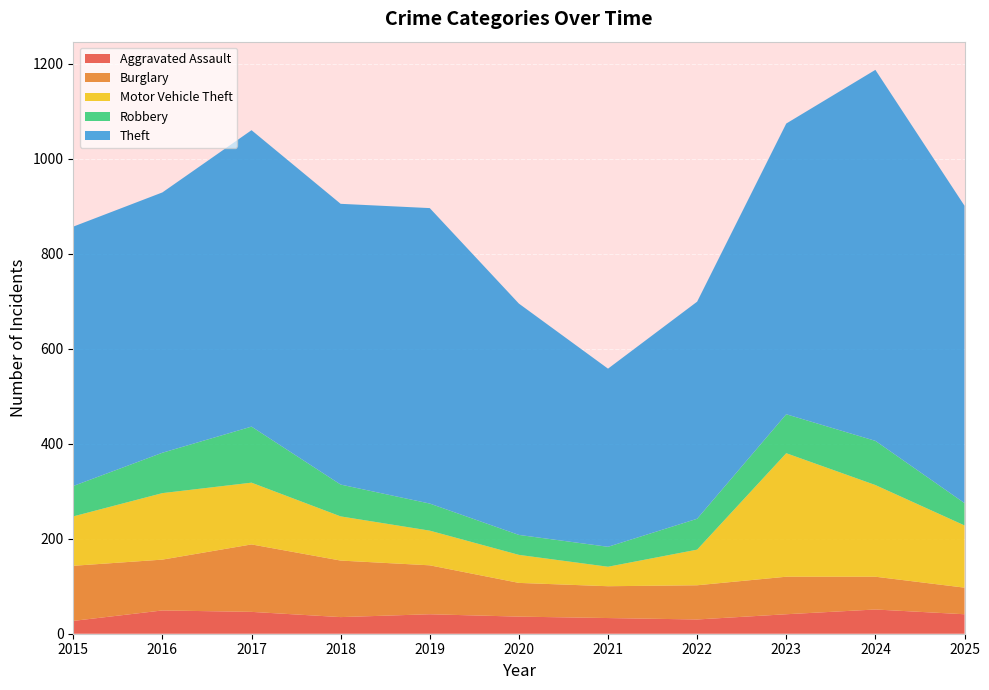

Reading left to right, what are all the values shown in this chart?

Aggravated Assault: 27	49	46	35	41	36	33	30	41	51	41
Burglary: 116	107	142	119	103	71	67	72	79	69	56
Motor Vehicle Theft: 104	140	130	93	73	59	41	75	260	193	131
Robbery: 64	85	118	67	57	42	42	65	82	93	47
Theft: 546	548	624	591	622	487	375	457	612	781	626